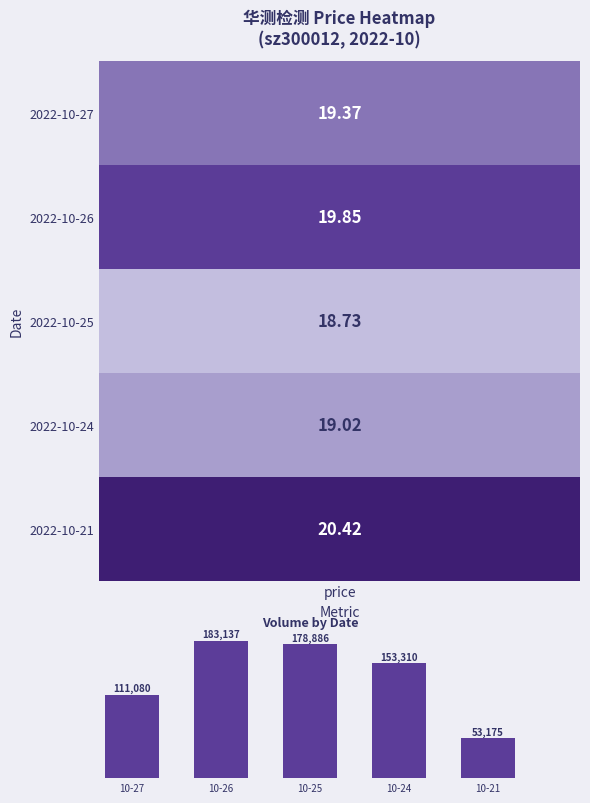

The chart shows a value of 153310 at 10-24. True or false?

True